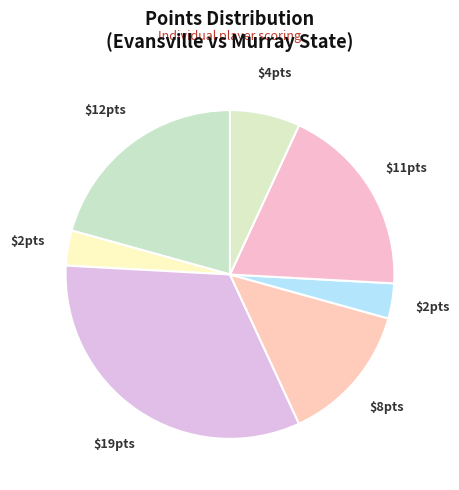

How many segments does this pie chart have?

7